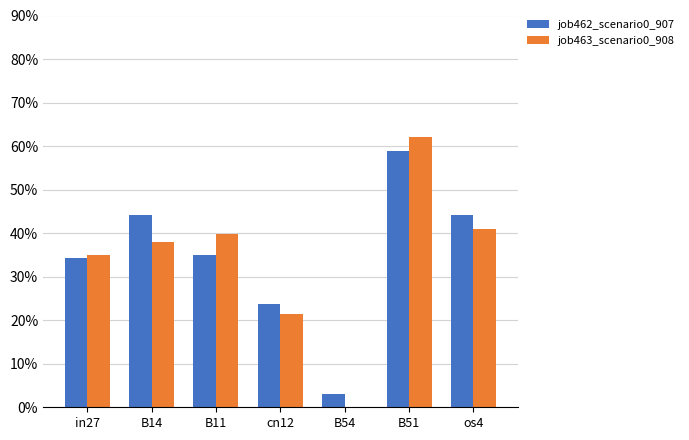

What is the label of the 7th bar from the left?

os4